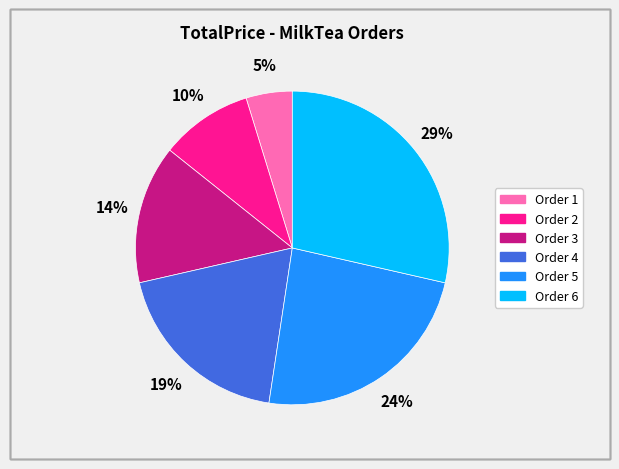

To the nearest percent, what is the difference between the largest and smallest slice percentages?

24%